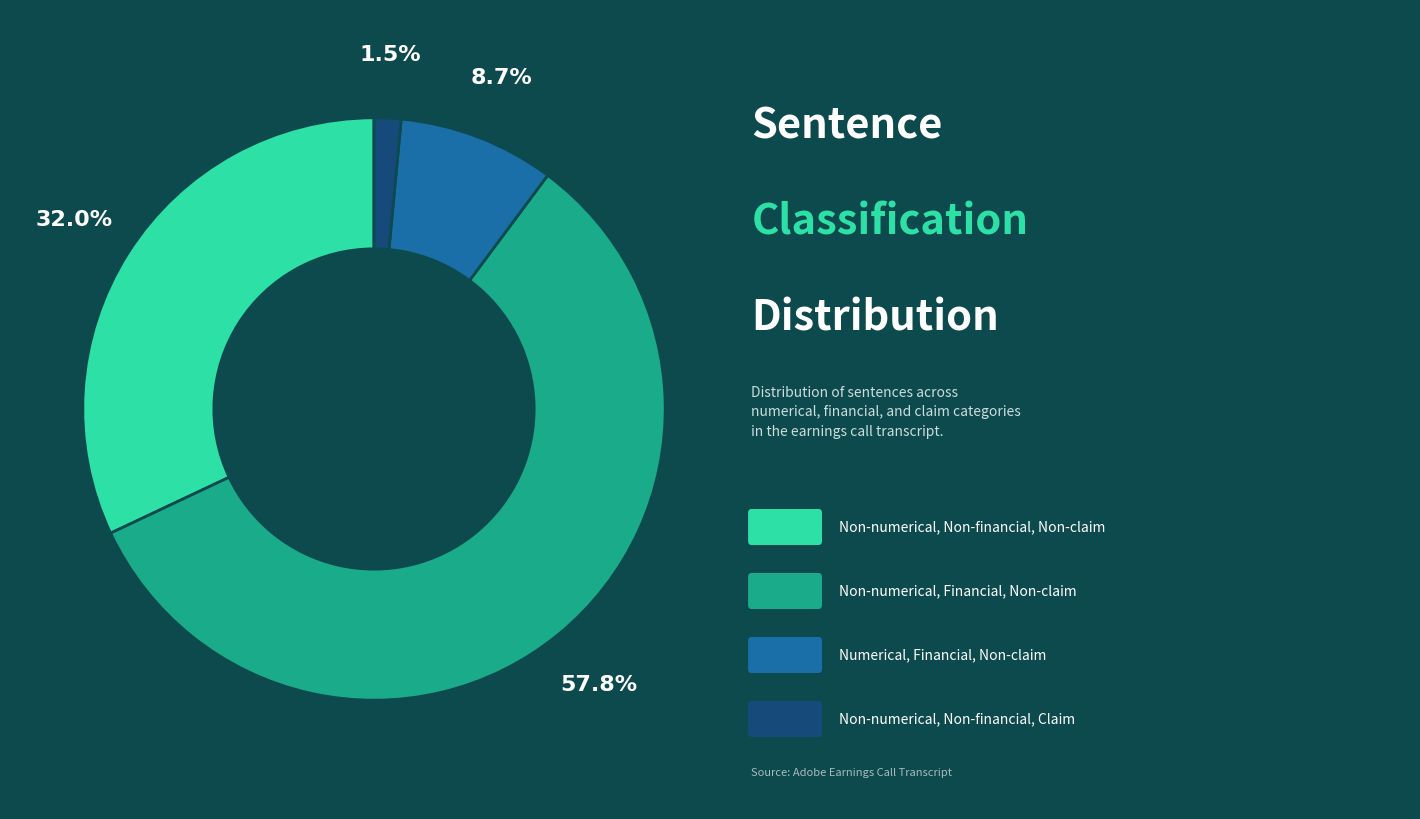

Is there any slice that represents more than half of the pie?

Yes